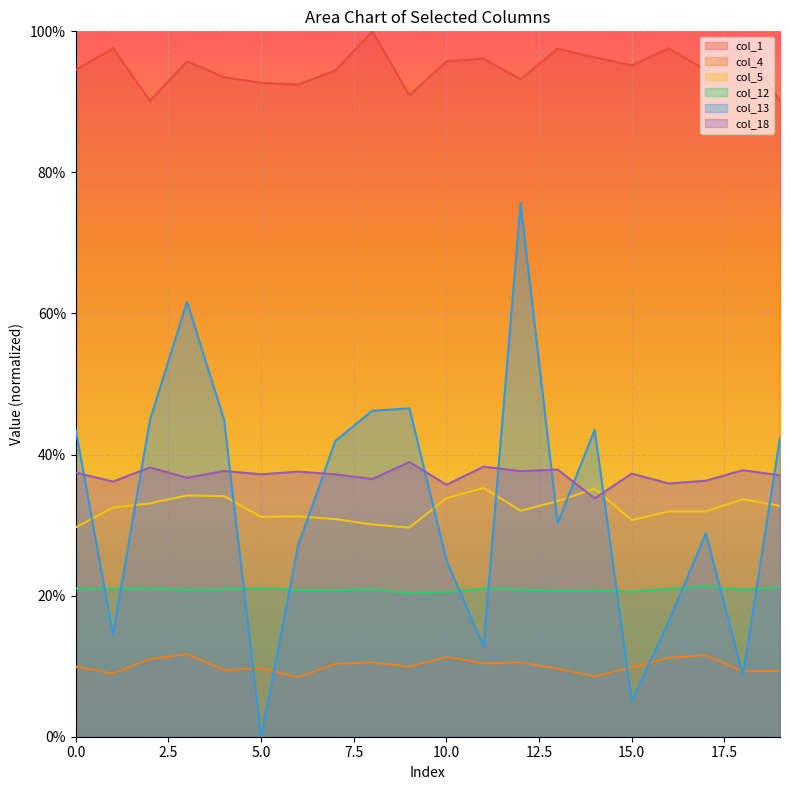

What are all the series names shown in the legend?

col_1, col_4, col_5, col_12, col_13, col_18